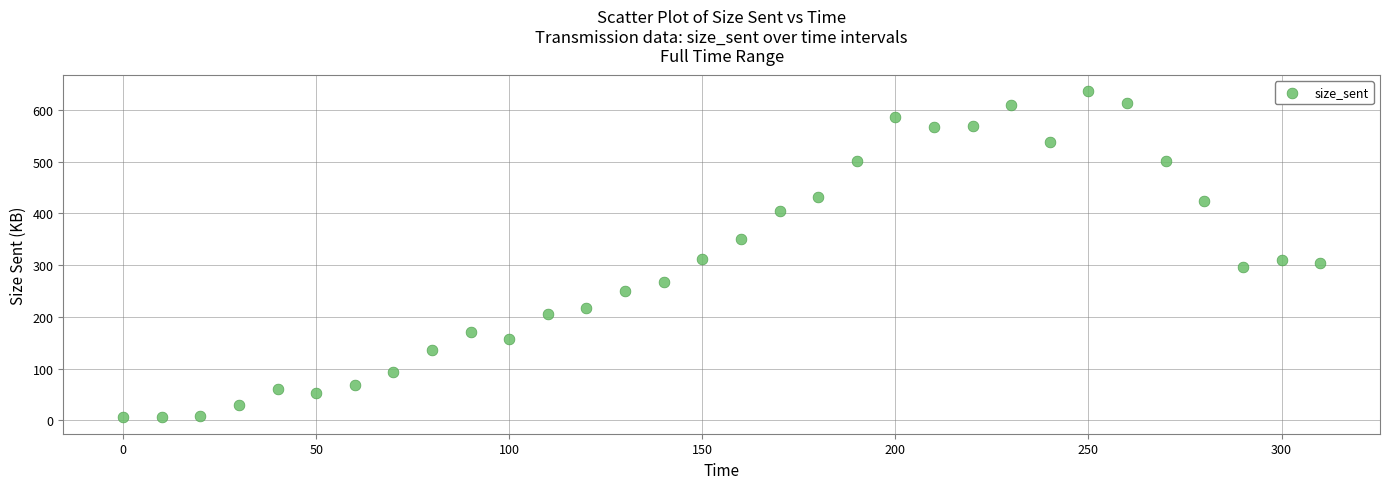

What is the range of Y values (max minus min)?

630.0